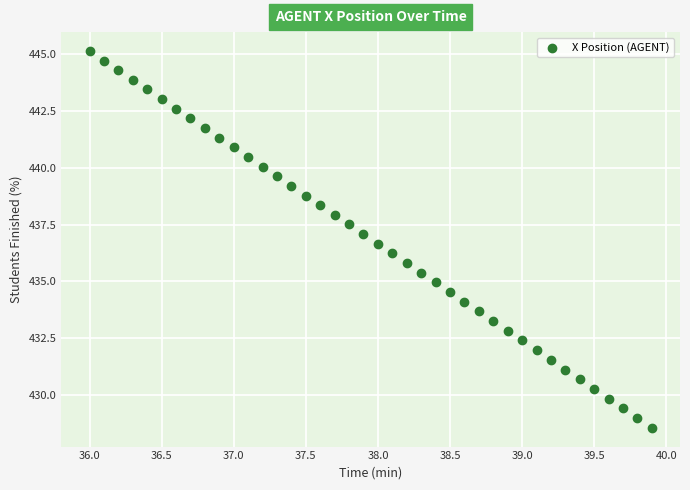

What is the range of Y values (max minus min)?

16.6